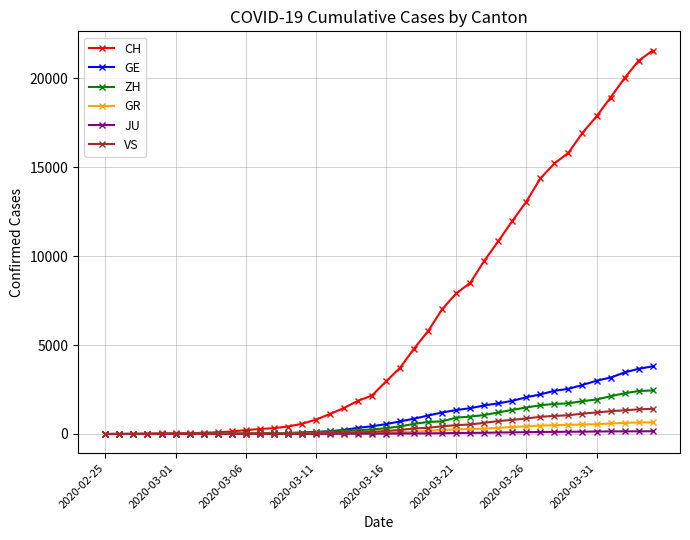

Which series has the largest total across all categories?

CH